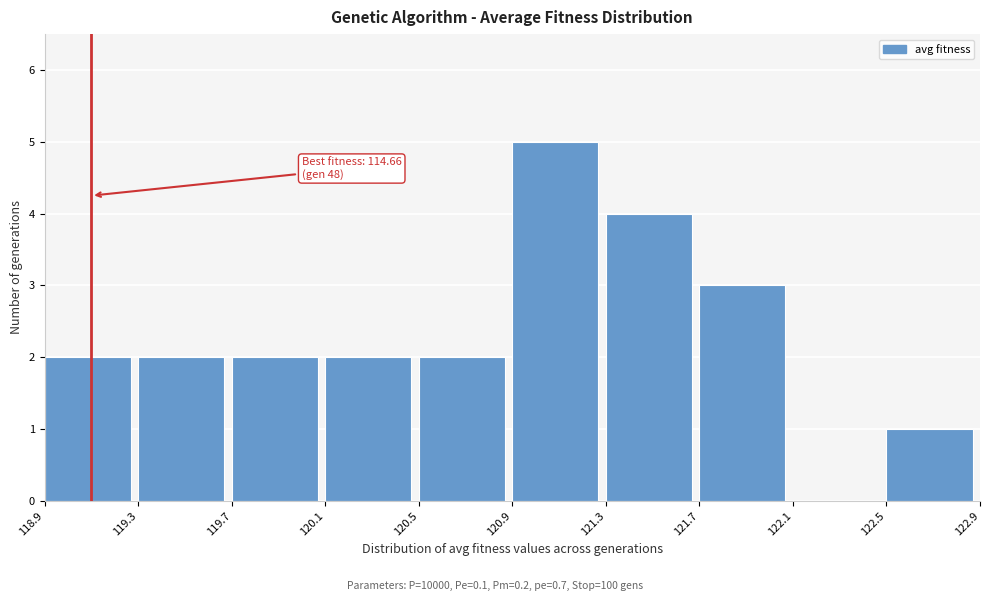

Which range on the x-axis has the tallest bar?

120.9 to 121.3